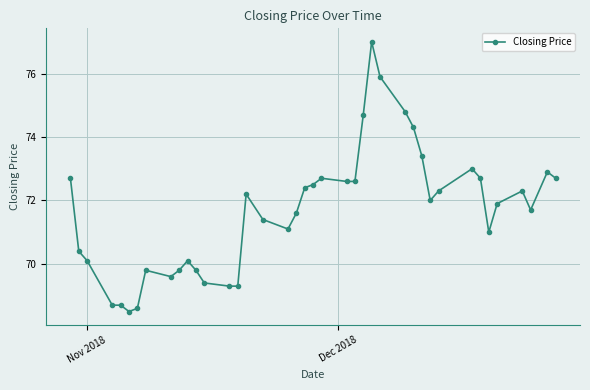

What is the difference between the second highest and second lowest values?

7.3